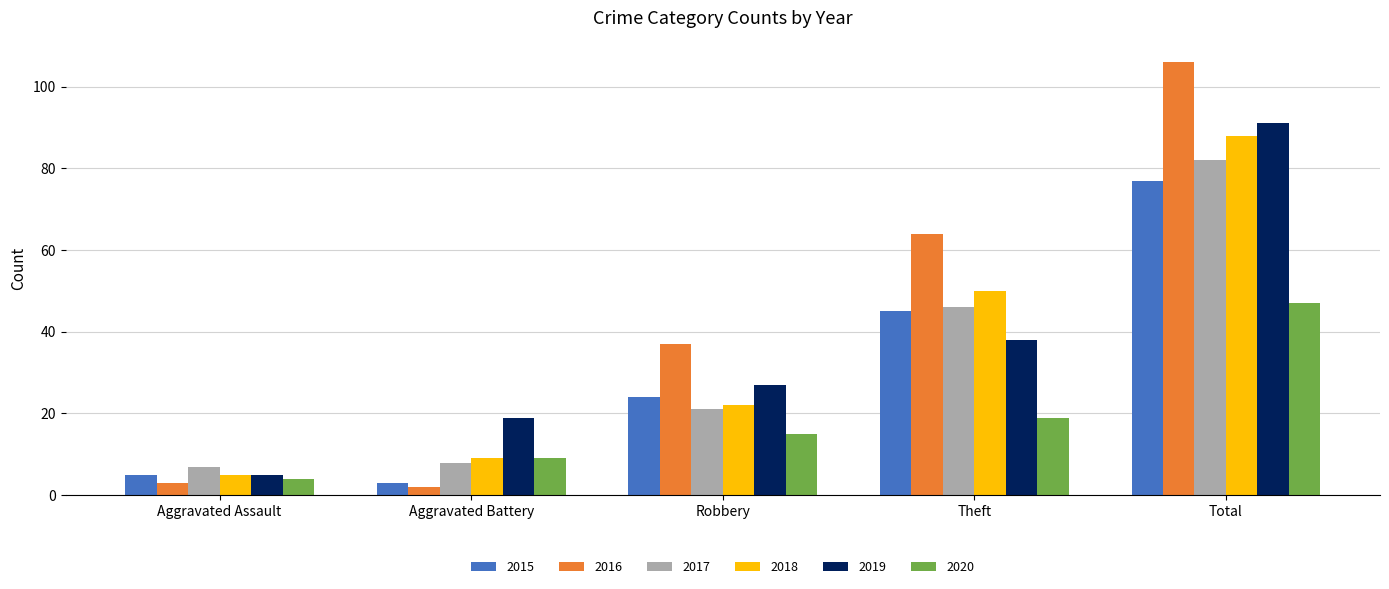

Which category has the highest value across all series?

Total